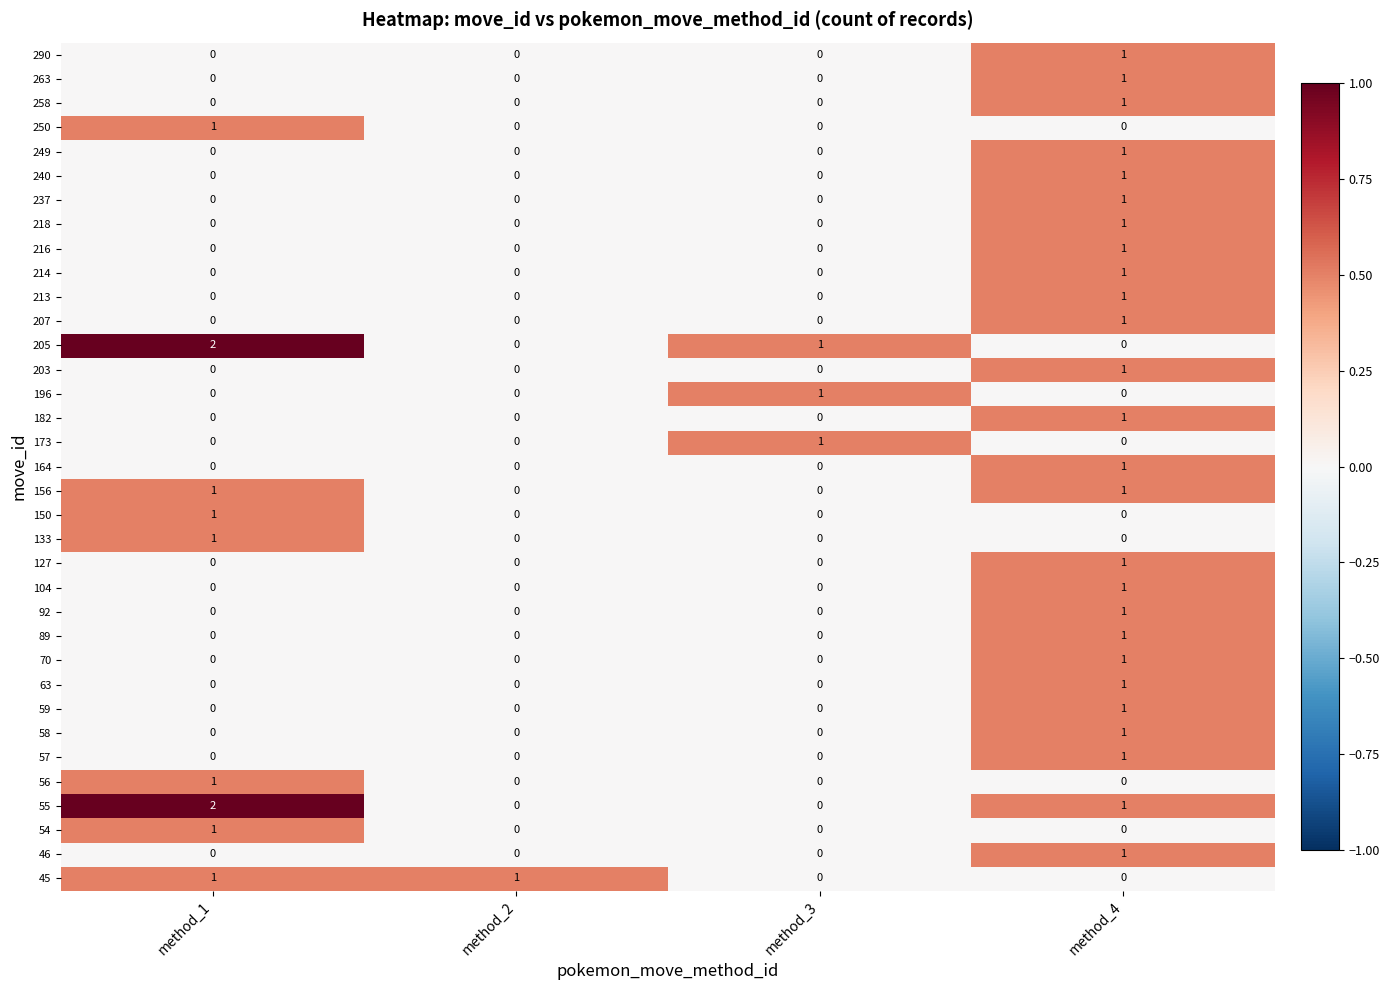

At which label is 205 closest to 1?

method_3